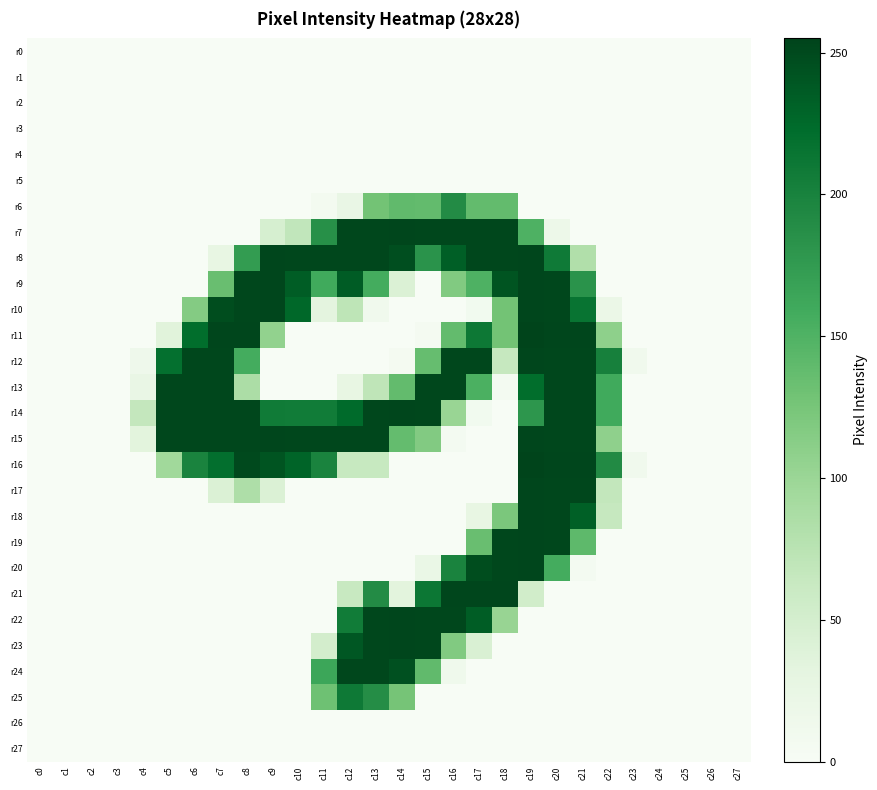

How many series are shown in this chart?

28